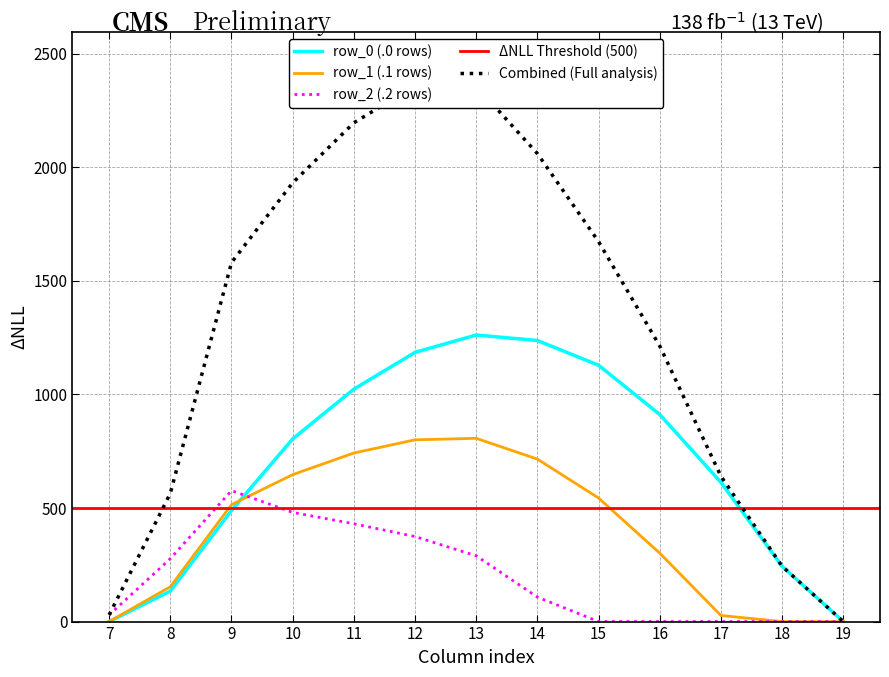

List the series in order of their overall mean, highest first.

row_0, row_1, row_2